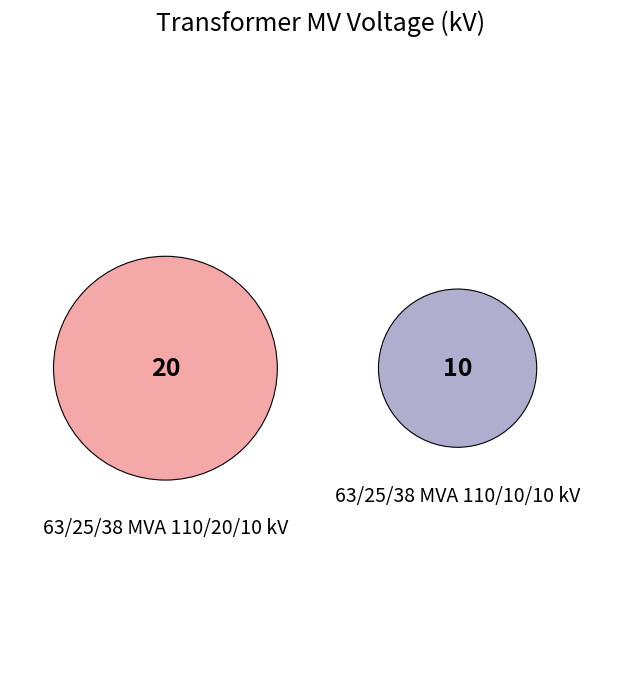

What is the ratio of the value at 63/25/38 MVA 110/20/10 kV to the value at 63/25/38 MVA 110/10/10 kV?

2.0